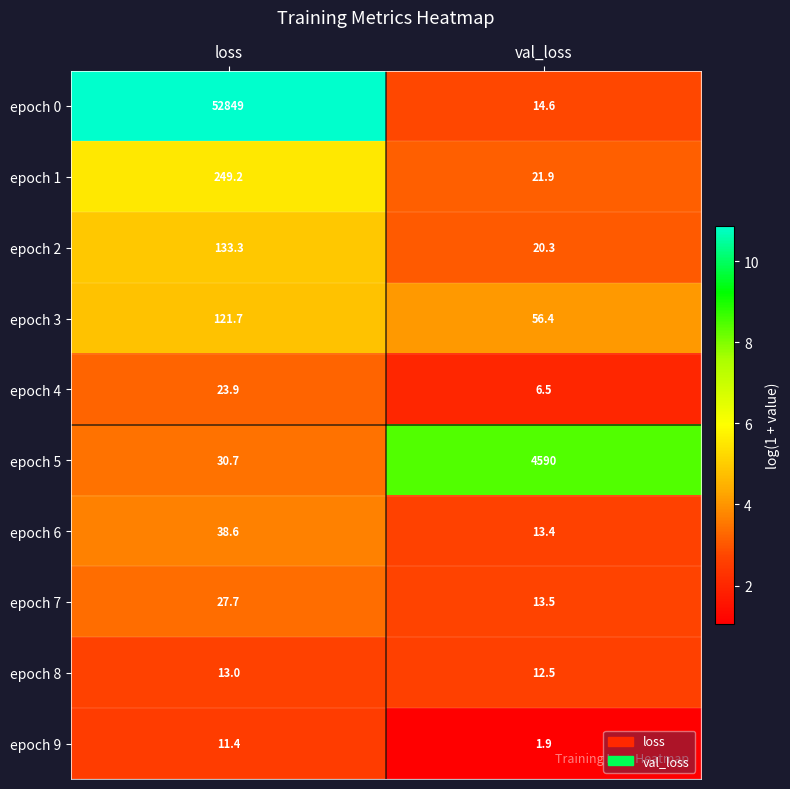

At which label does epoch 3 reach its peak?

loss